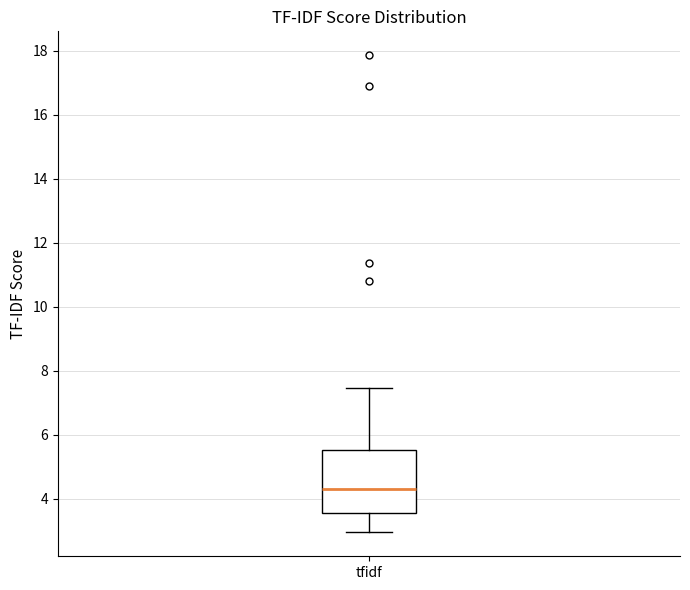

Where does the lower whisker of the box for tfidf end on the y-axis? The values are not printed on the chart, so give them approximately, as read against the axis.

3.0